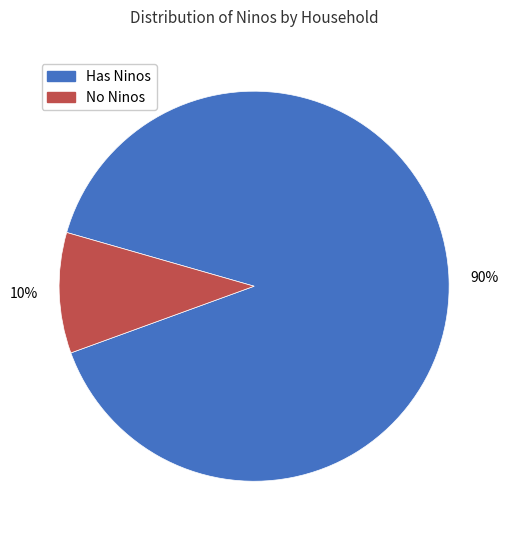

To the nearest percent, what is the difference between the largest and smallest slice percentages?

80%